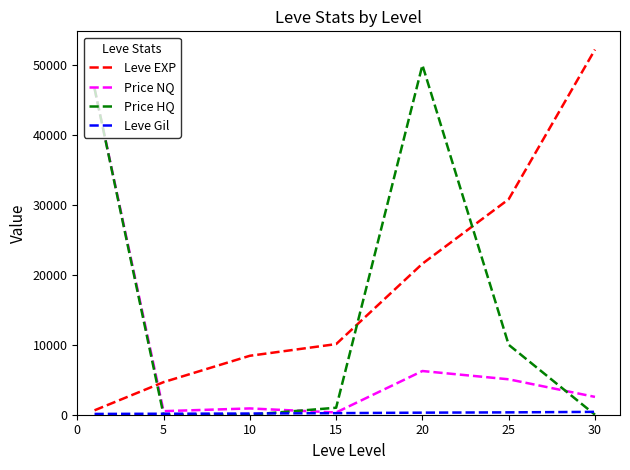

Which series ends up on top after the final intersection of Leve EXP and Price NQ?

Leve EXP